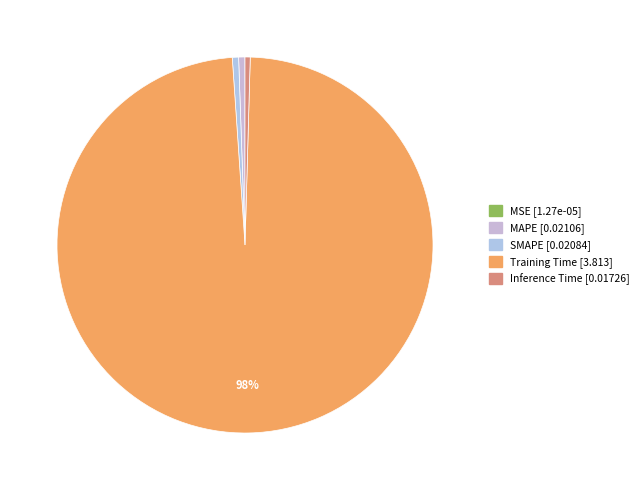

What is the largest slice in the pie chart?

Training Time